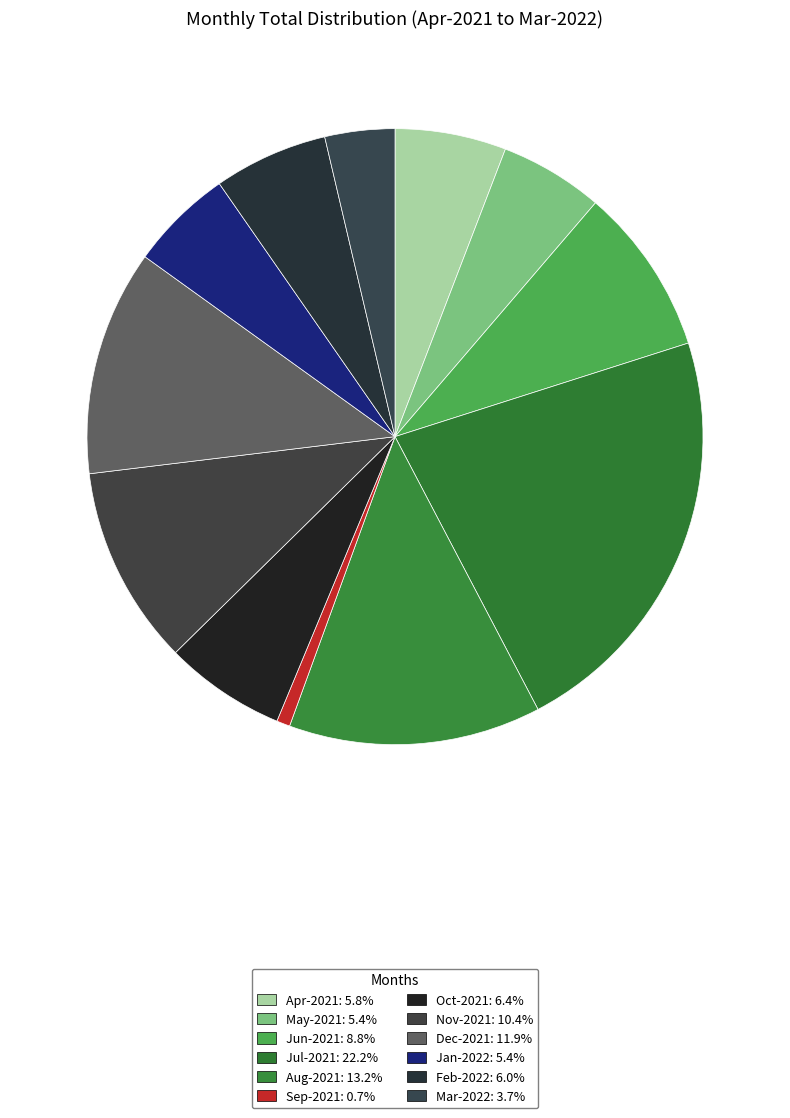

True or false: Jun-2021 accounts for 9% of the total.

True